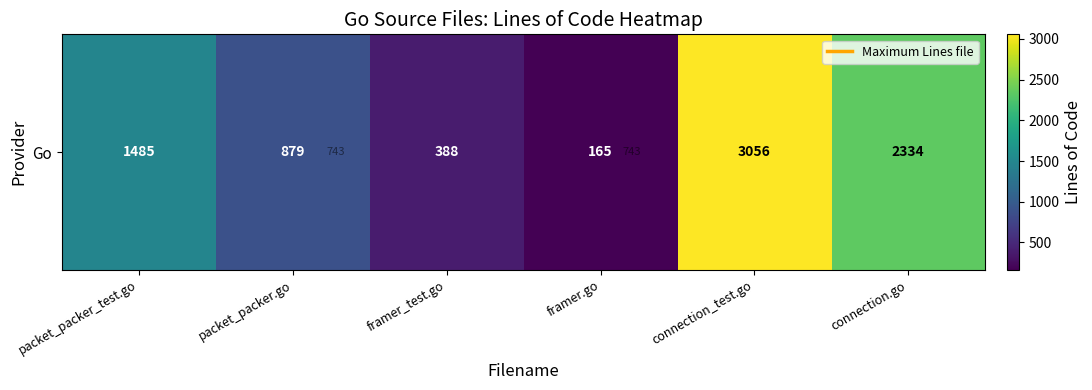

Rank the categories by value from highest to lowest.

connection_test.go, connection.go, packet_packer_test.go, packet_packer.go, framer_test.go, framer.go